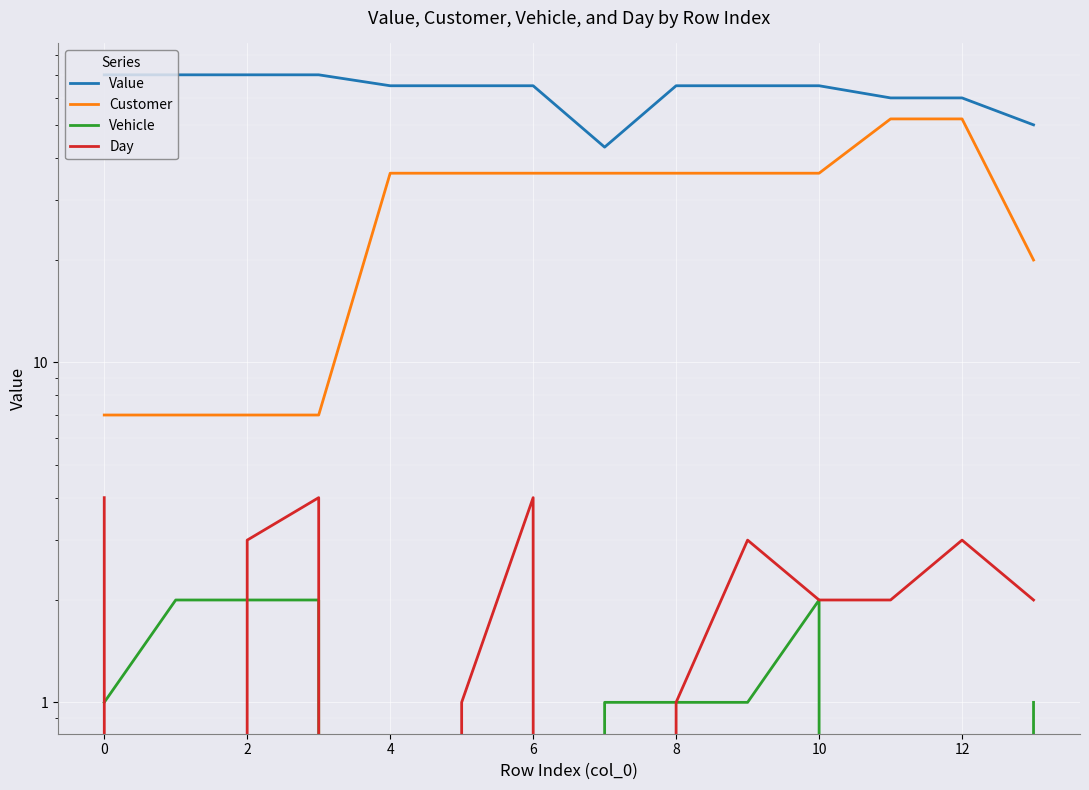

How many data points in Vehicle are above 1?

4